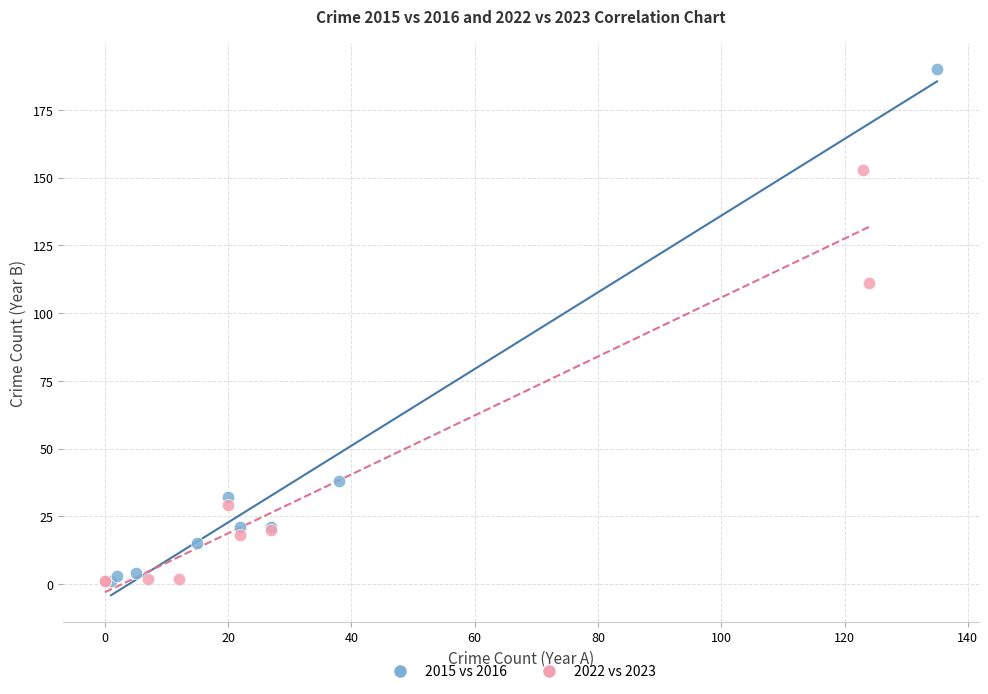

Which series reaches the maximum Y coordinate?

2015 vs 2016